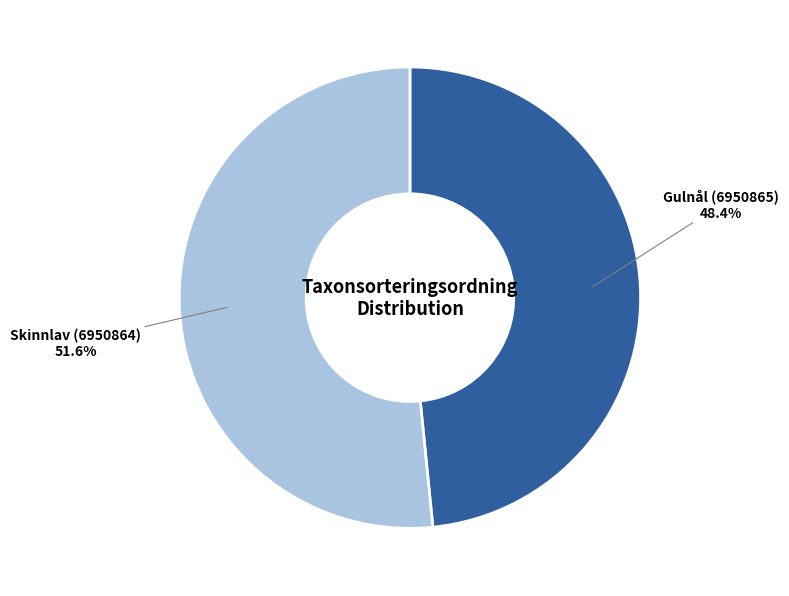

To the nearest percent, what is the difference between the largest and smallest slice percentages?

3%